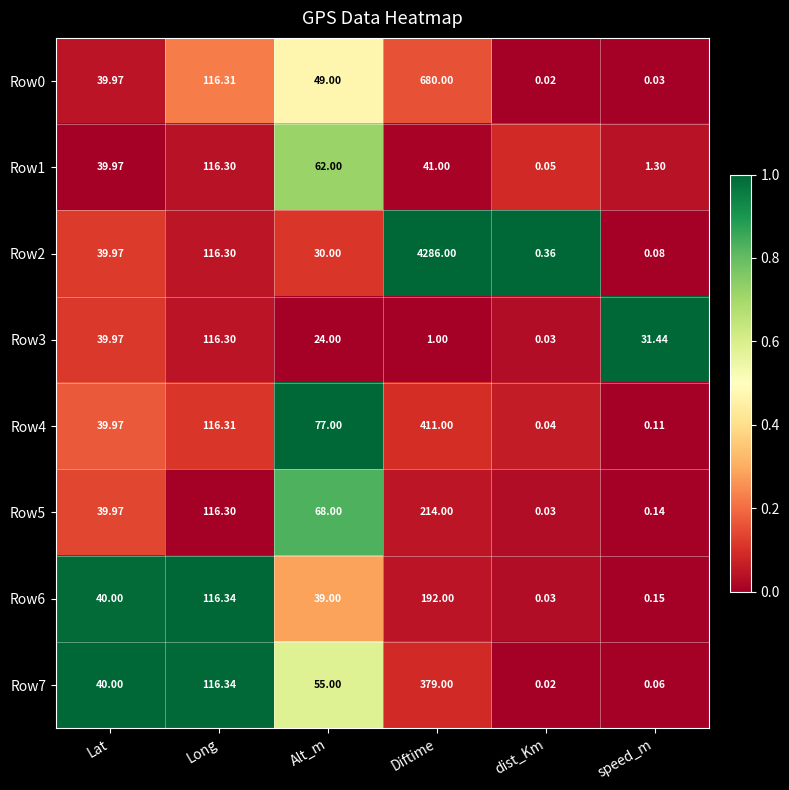

At which category is the sum across all series the highest?

Diftime